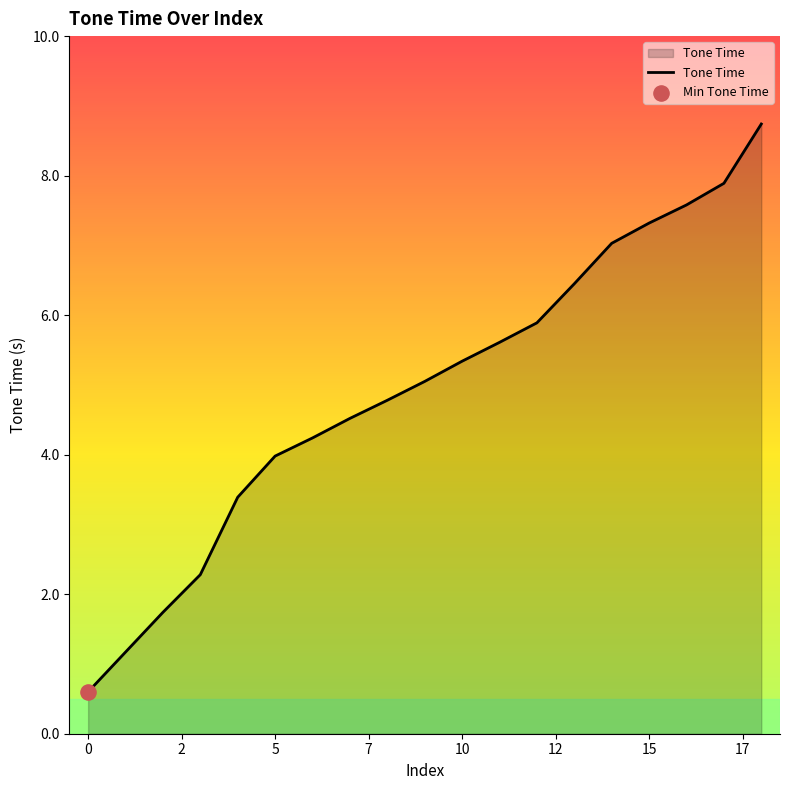

What is the difference between the maximum and minimum values?

8.1